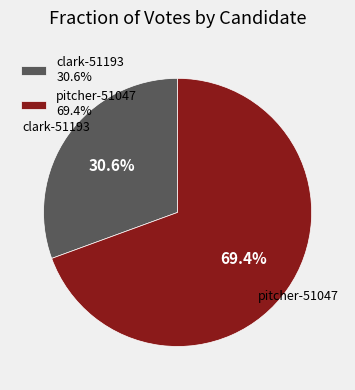

The clark-51193 slice represents 44% of the pie. True or false?

False